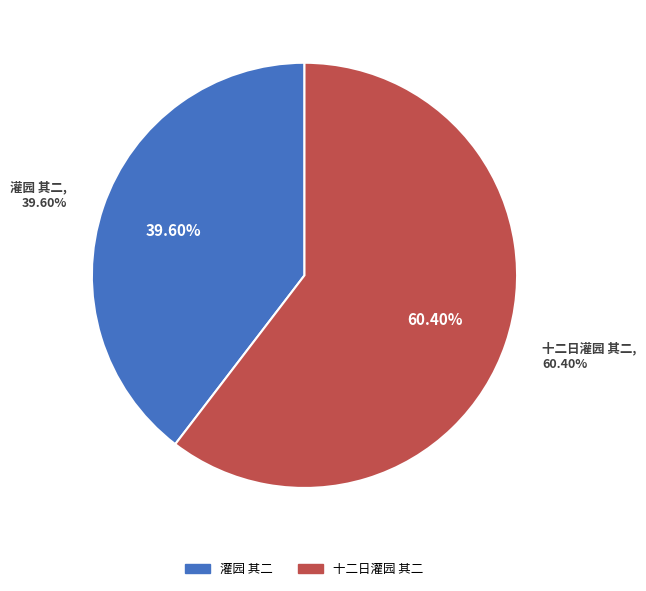

Which has a higher value, 十二日灌园 其二 or 灌园 其二?

十二日灌园 其二